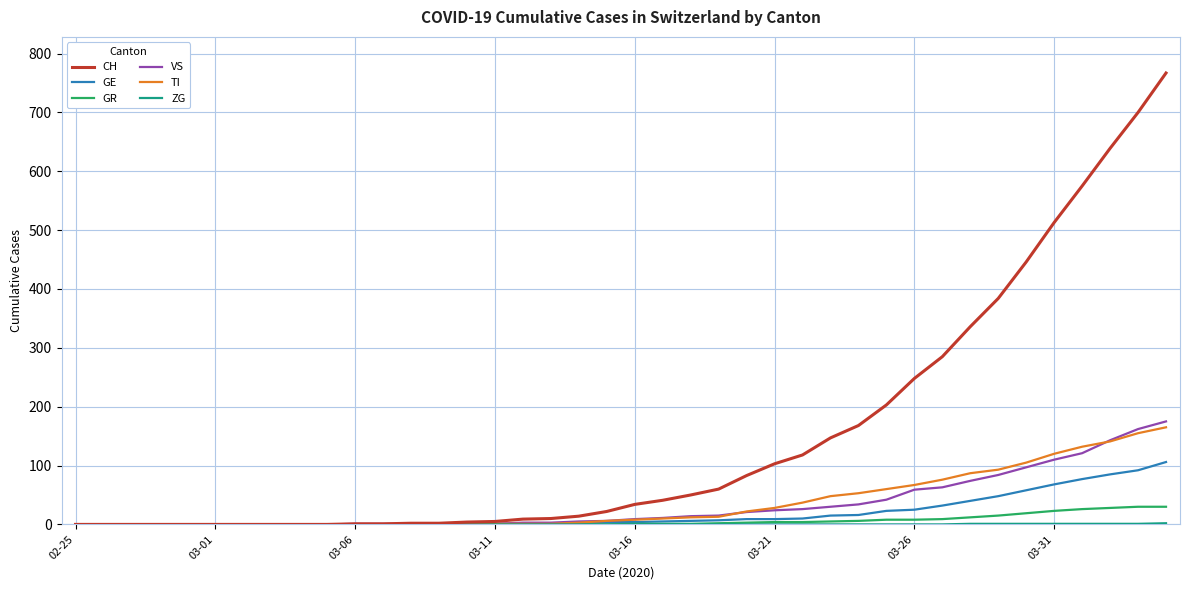

At how many categories does at least one series exceed 420?

6